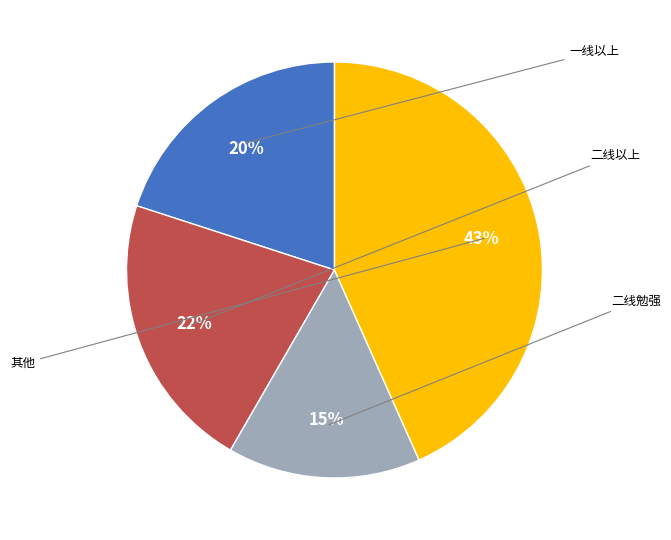

Is there a majority slice in this chart?

No